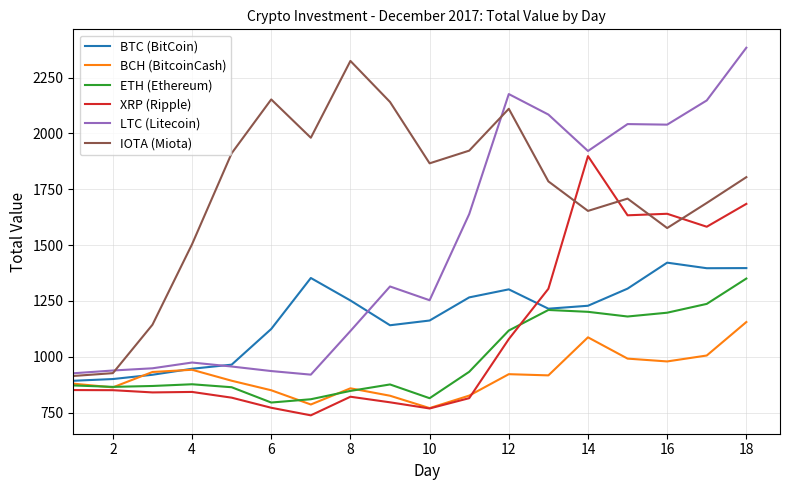

True or false: ETH (Ethereum) and IOTA (Miota) cross at least once.

False